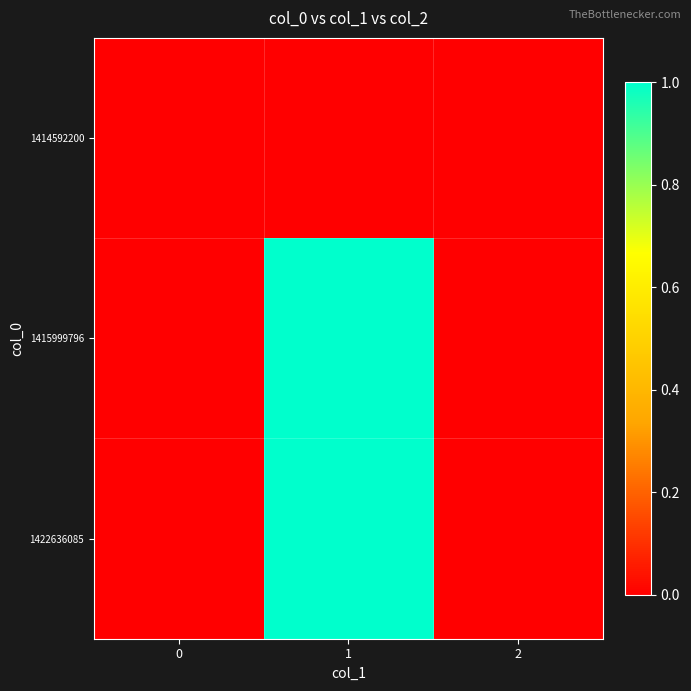

At 1, list the series in order from smallest to largest.

1414592200, 1415999796, 1422636085